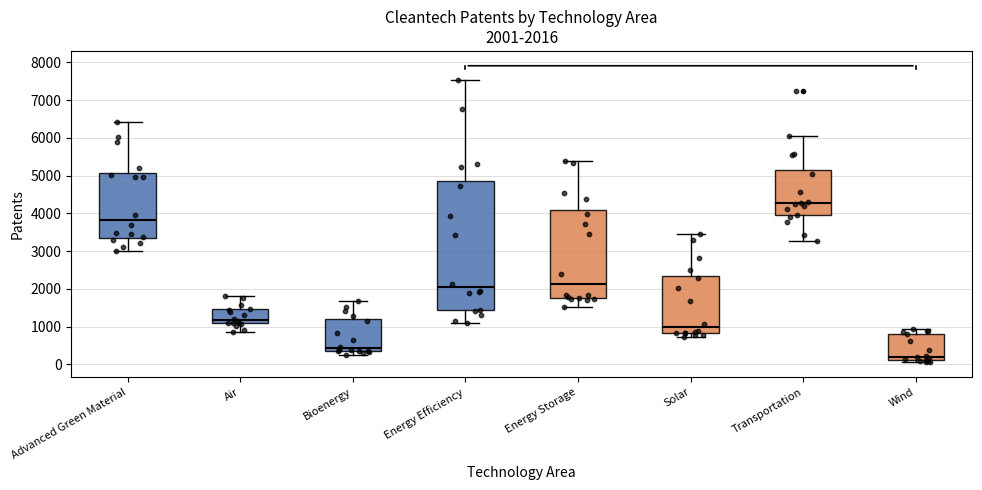

Which box has the lowest median line?

Wind